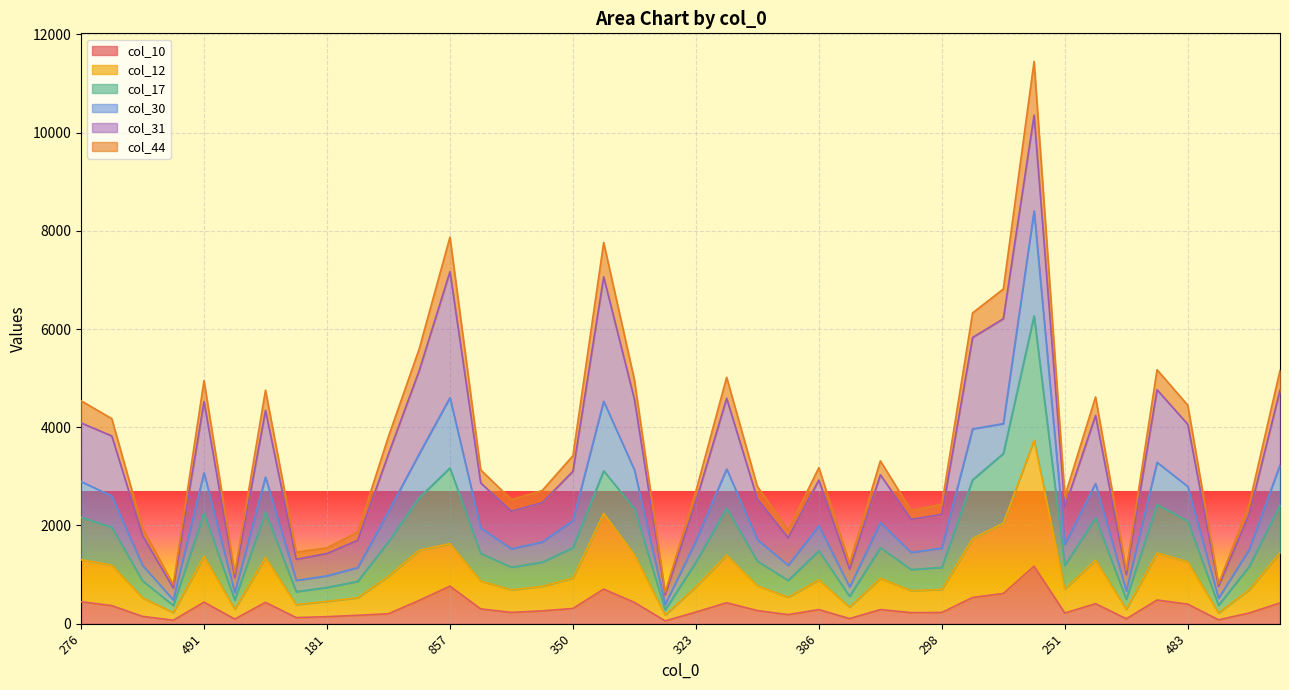

At which label is col_44 closest to 6043?

644